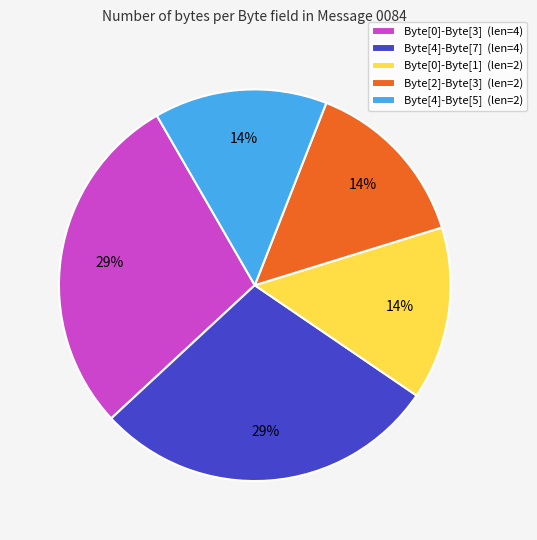

Do Byte[0]-Byte[1] (len=2) and Byte[4]-Byte[5] (len=2) together represent more than half of the pie?

No